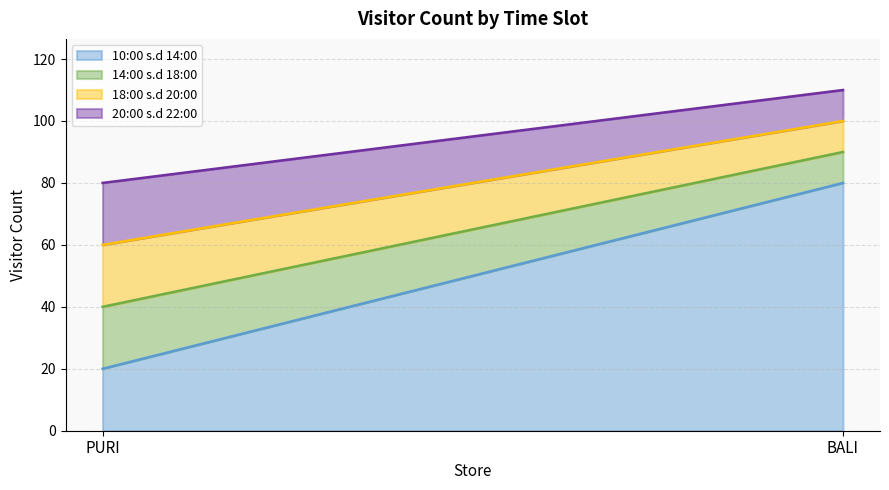

What is the highest value of the 18:00 s.d 20:00 series?

20